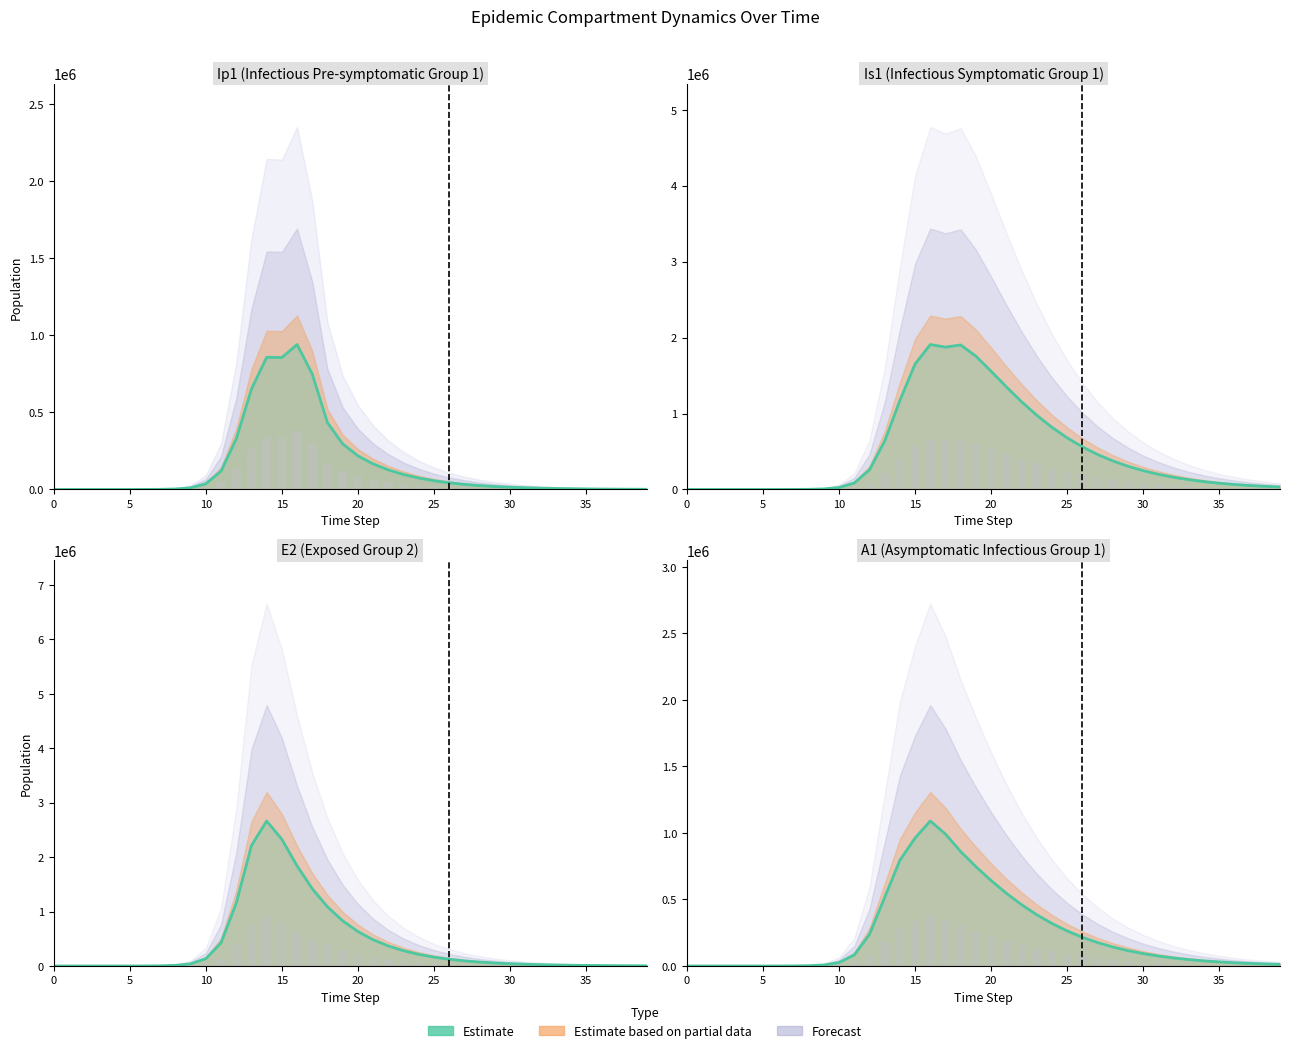

What is the change in value from 11 to 18?

+776454.7